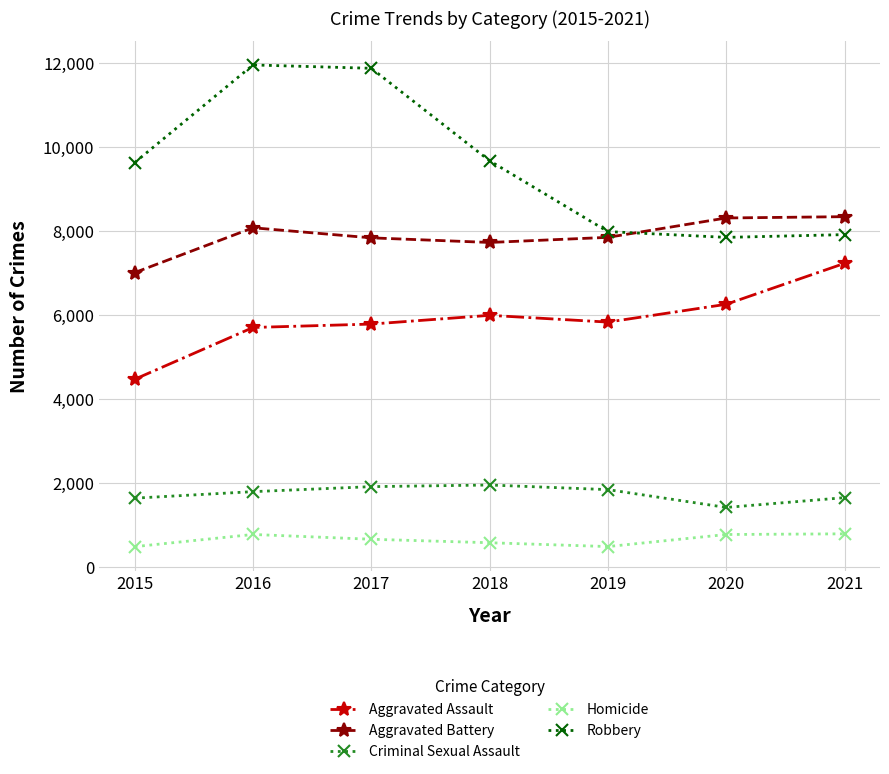

At which category does Criminal Sexual Assault reach its first local valley?

2020